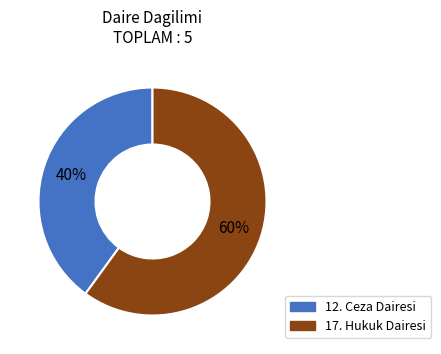

To the nearest percent, what is the difference between the largest and smallest slice percentages?

20%